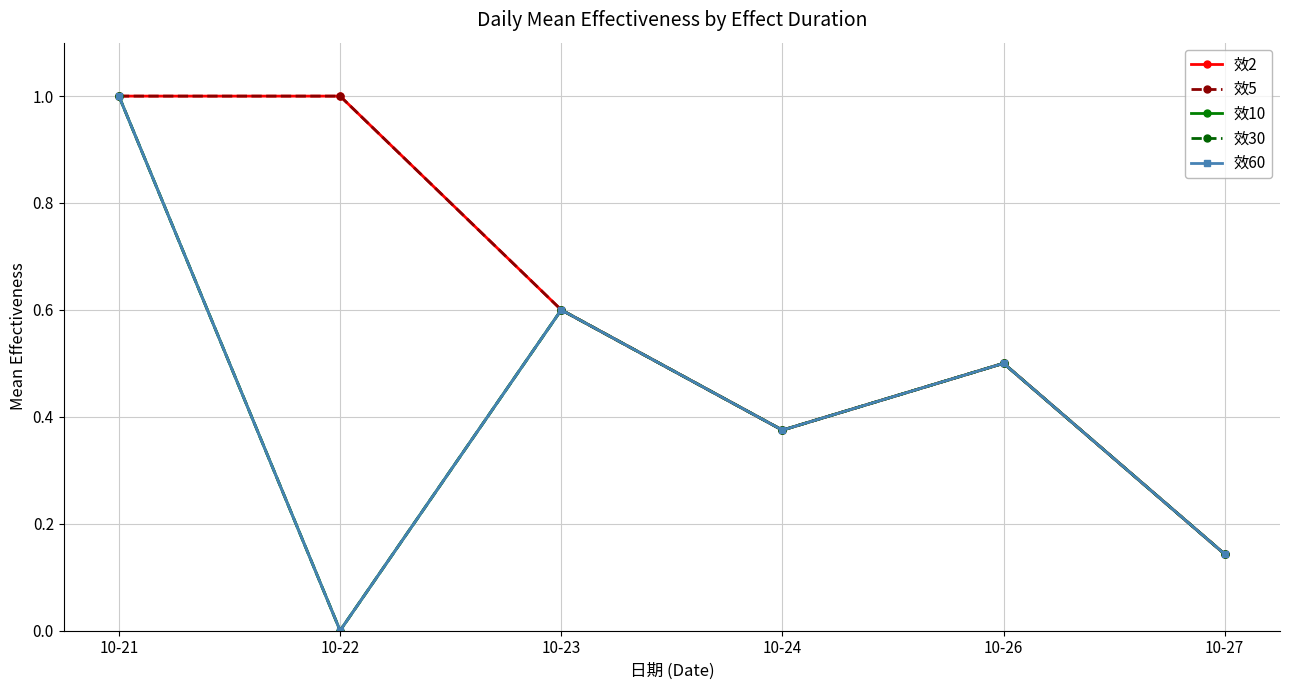

The value of 效60 at 10-23 is 0.2. True or false?

False